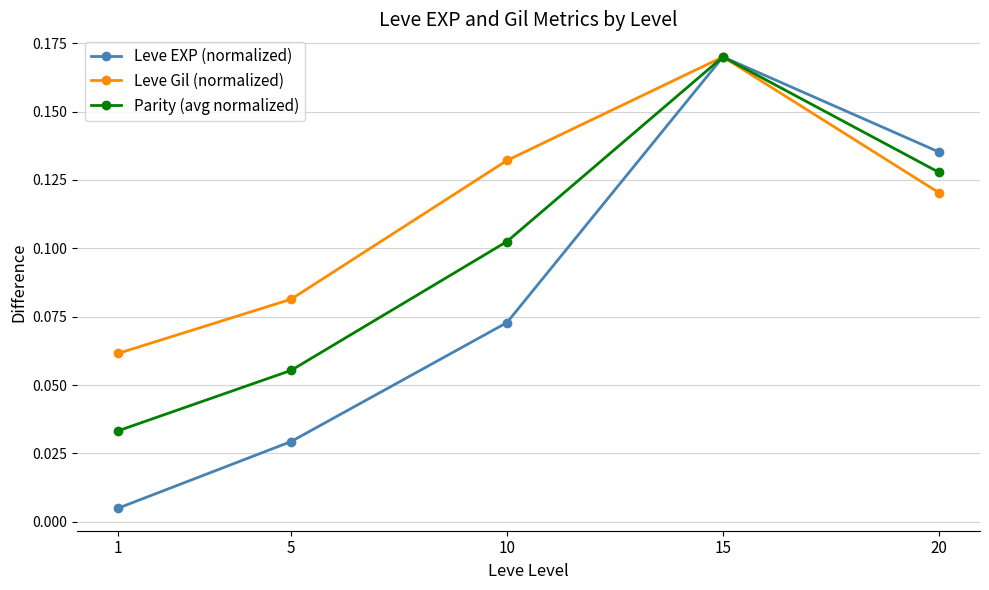

How many Parity (avg normalized) values are between 0 and 1?

5